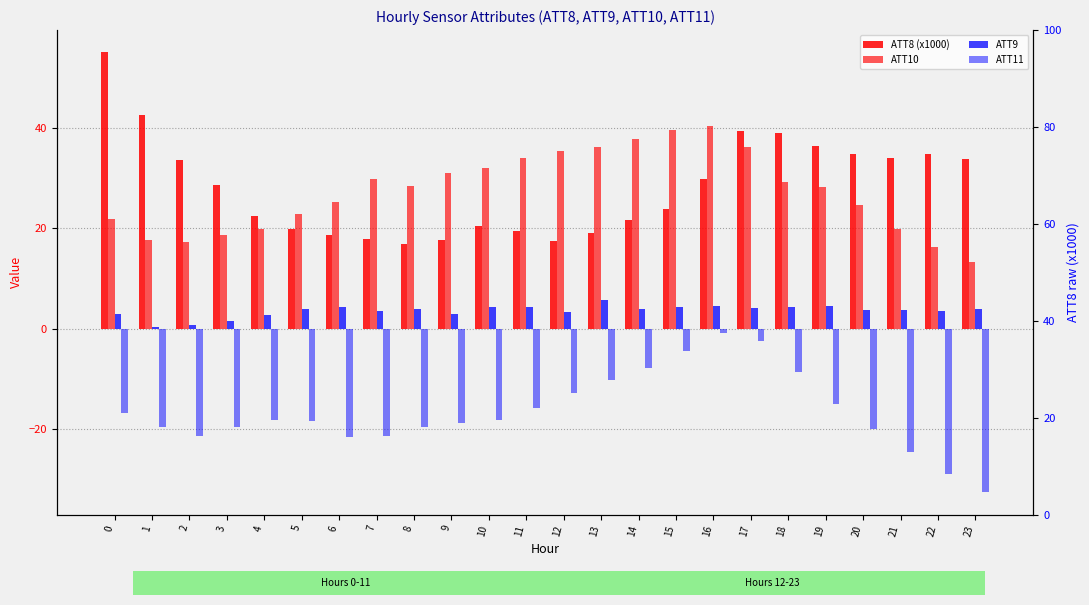

What are all the series names shown in the legend?

ATT8 (x1000), ATT10, ATT9, ATT11